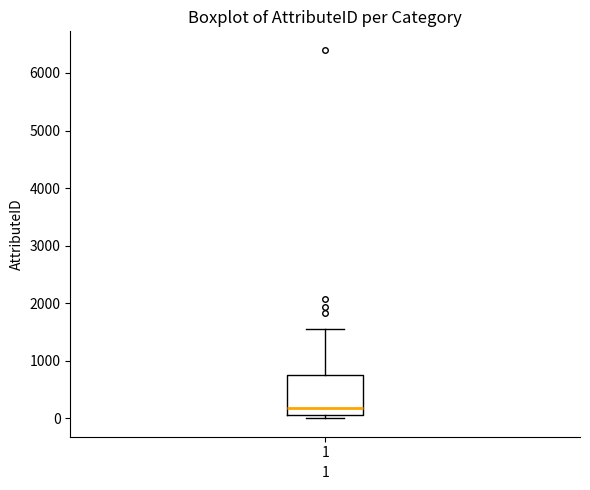

Where is the upper edge of the box at x = 1 on the y-axis? The values are not printed on the chart, so give them approximately, as read against the axis.

800